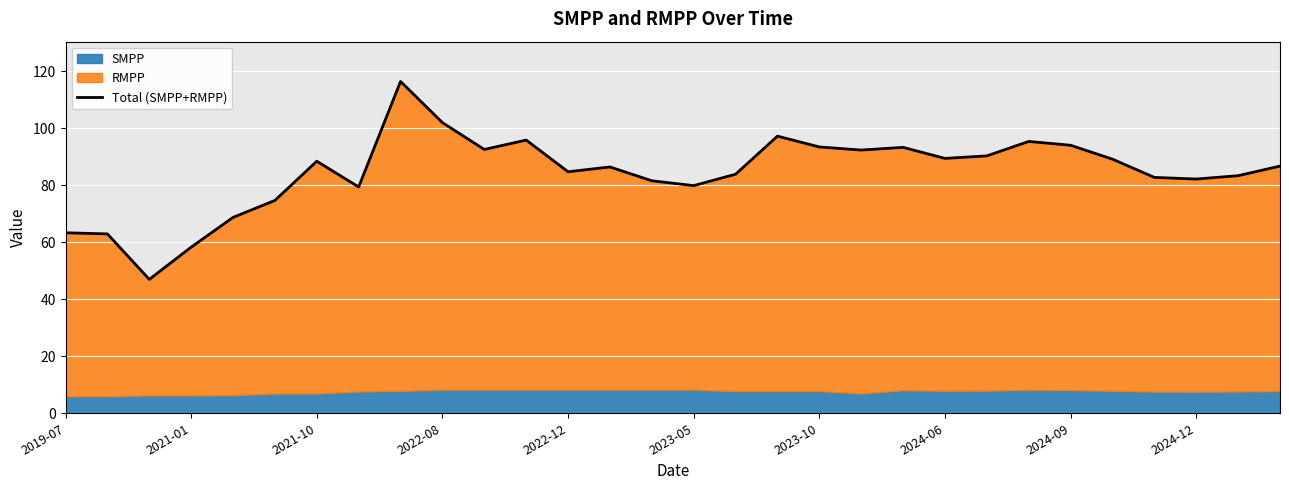

The chart shows a value of 83.3 at 28. True or false?

True